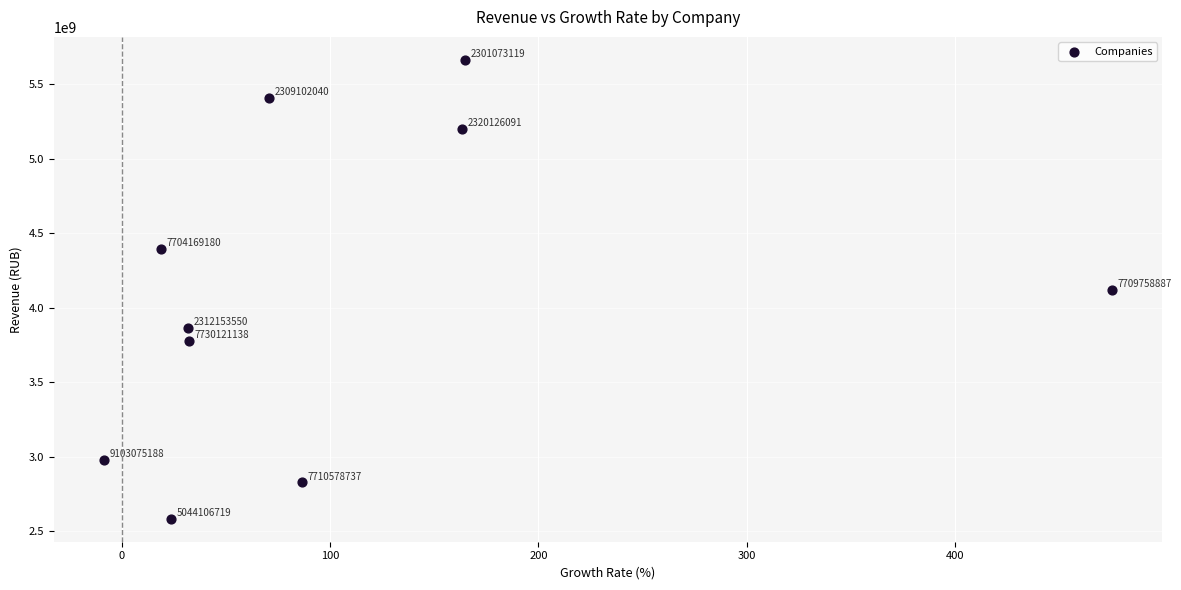

What is the average Y value?

4081566900